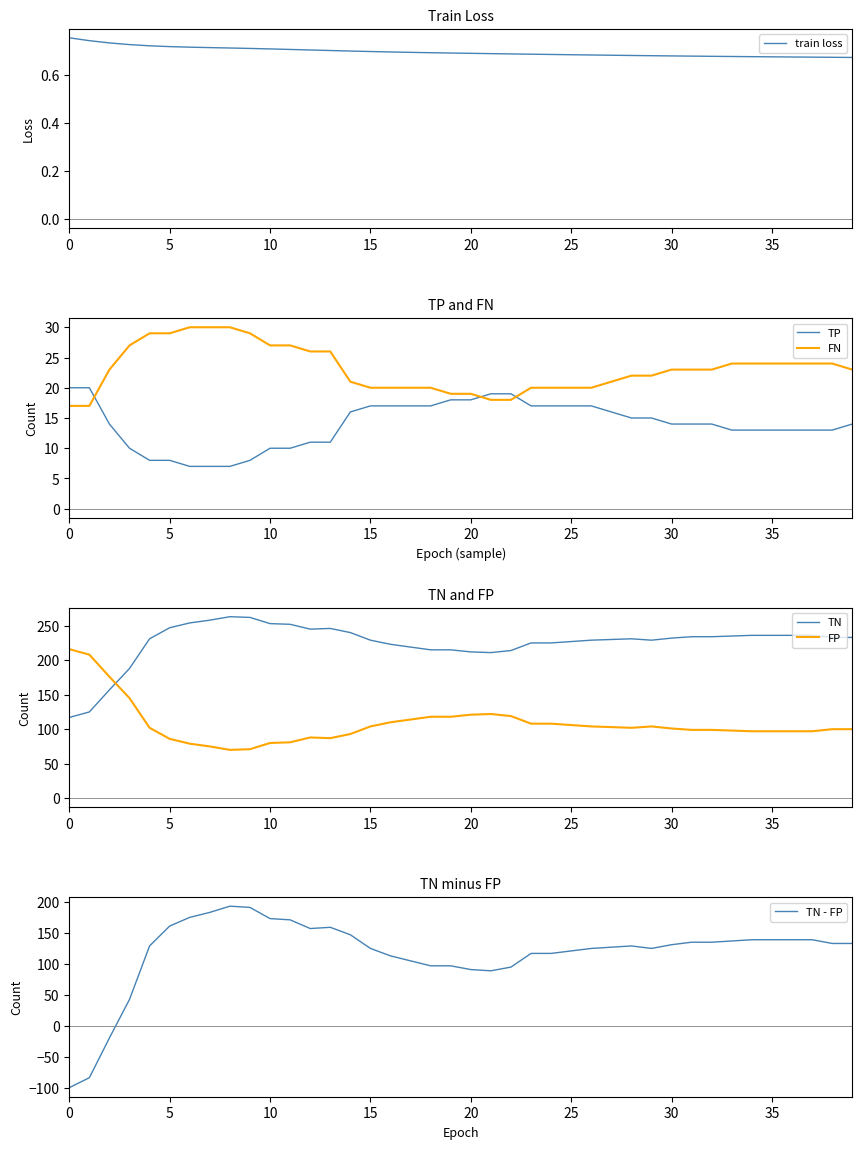

True or false: TP has a value of 17 at 15.

True